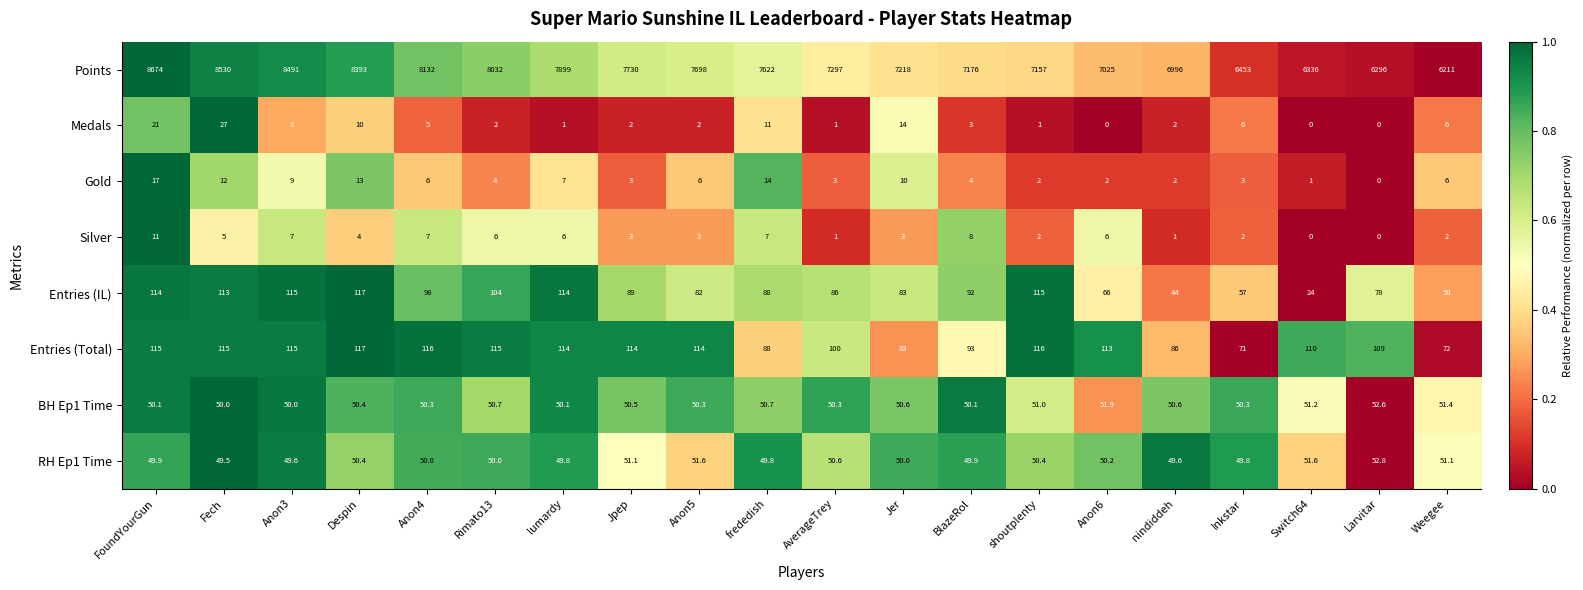

At which category is the sum across all series the highest?

FoundYourGun